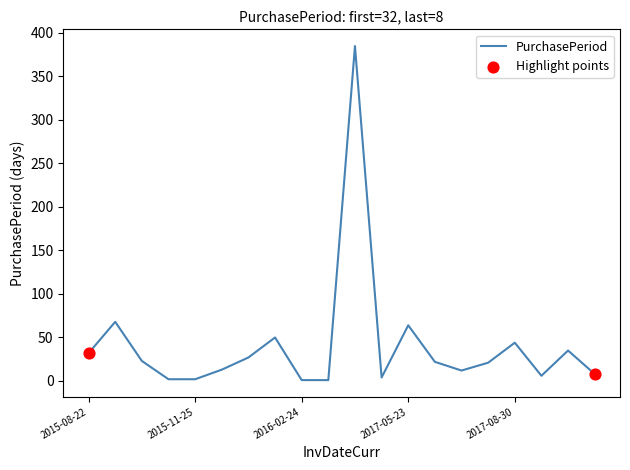

What is the difference between the maximum and minimum values?

384